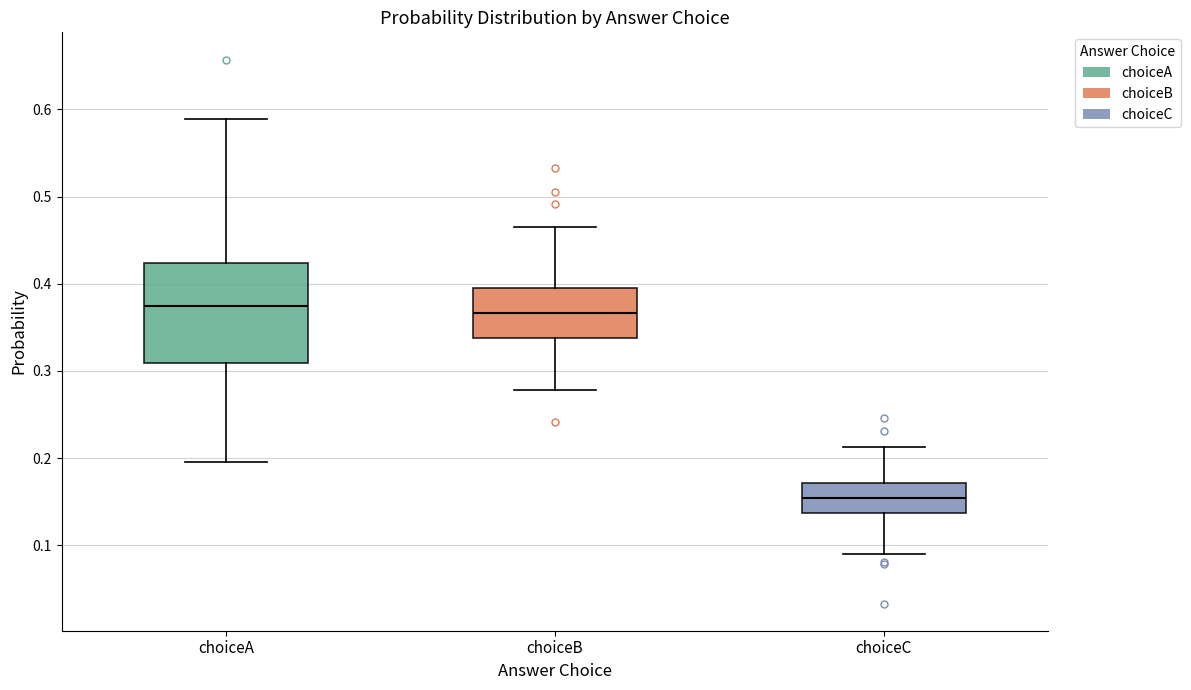

Which box's median line is the lowest?

choiceC